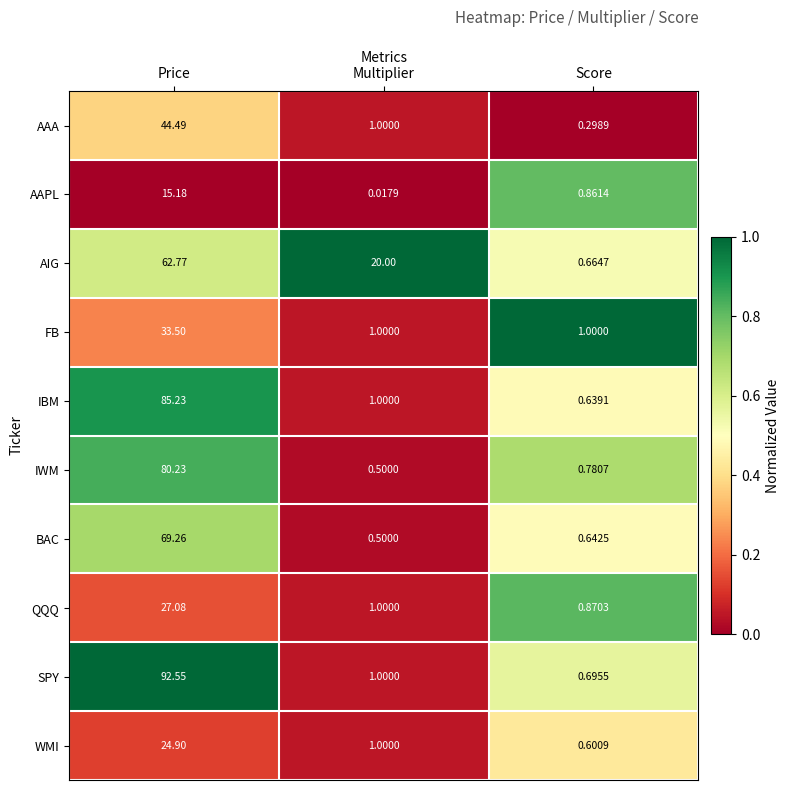

What is the difference between the highest and lowest values at Price?

77.4